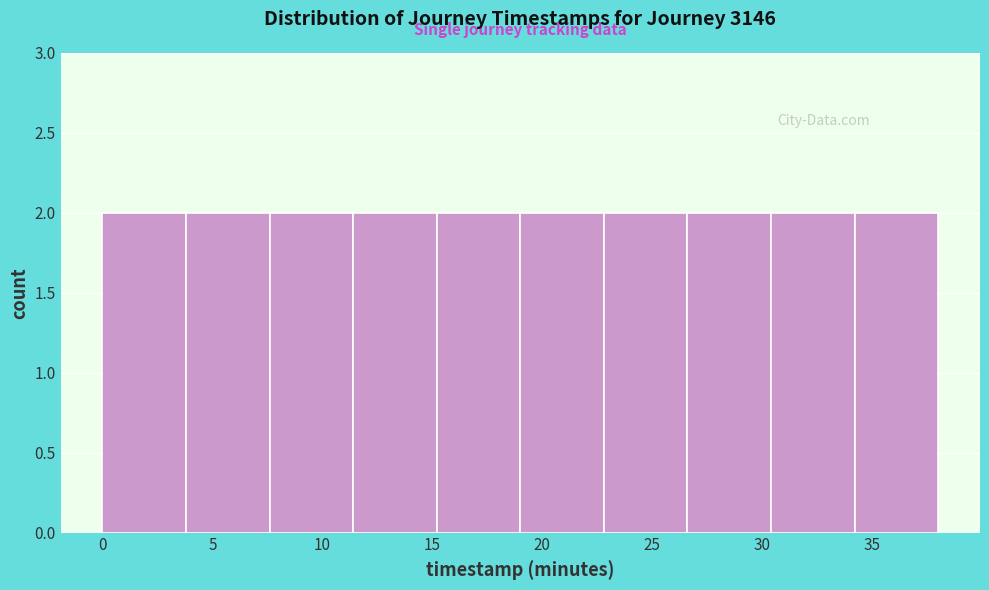

Reading left to right, list every bar in this chart as the range it spans on the x-axis followed by its height. Neither the bar edges nor the heights are printed on the chart, so give them approximately, as read against the axes.

0.0 to 3.8: 2
3.8 to 7.6: 2
7.6 to 11.4: 2
11.4 to 15.2: 2
15.2 to 19.0: 2
19.0 to 22.8: 2
22.8 to 26.6: 2
26.6 to 30.4: 2
30.4 to 34.2: 2
34.2 to 38.0: 2